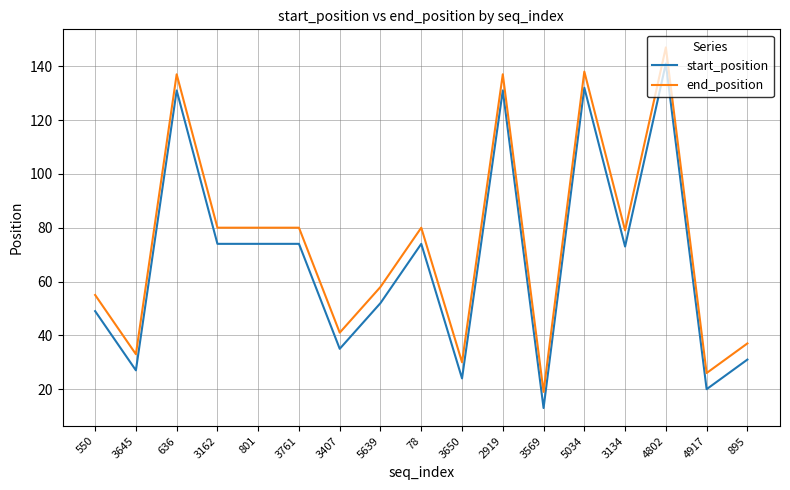

Is the value of start_position at 3162 greater than the value of end_position at 3650?

Yes